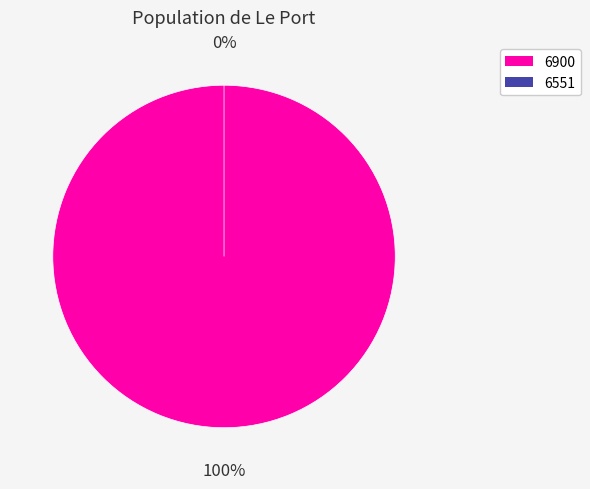

True or false: 6900 accounts for 94% of the total.

False